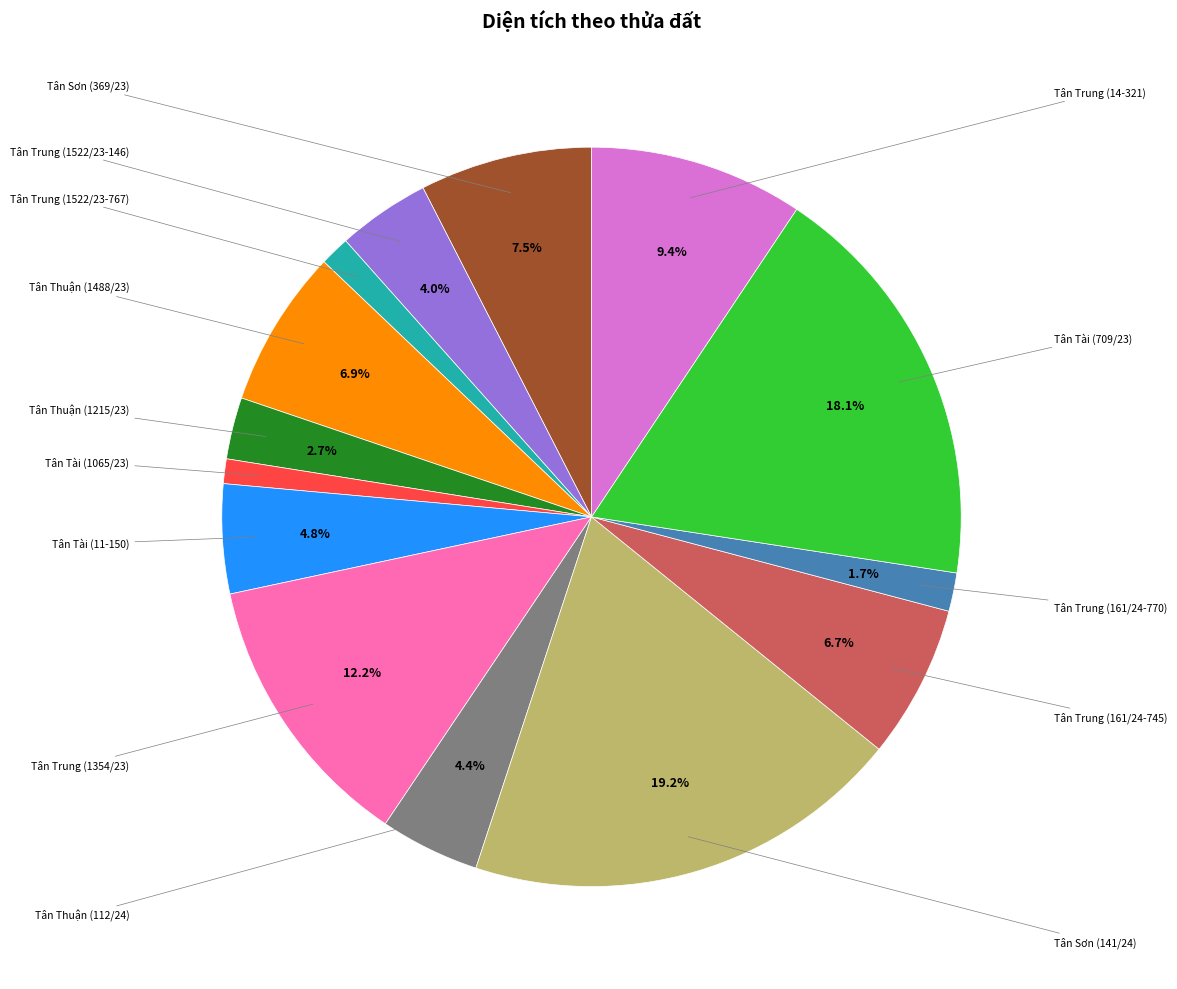

Is there any slice that represents more than half of the pie?

No